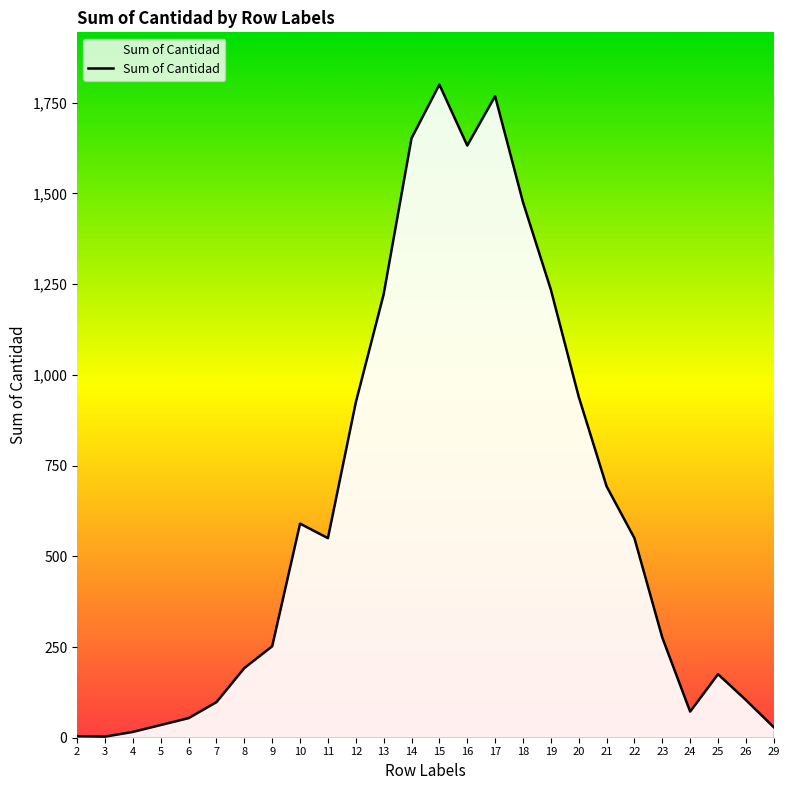

How many lines are shown in the chart?

1